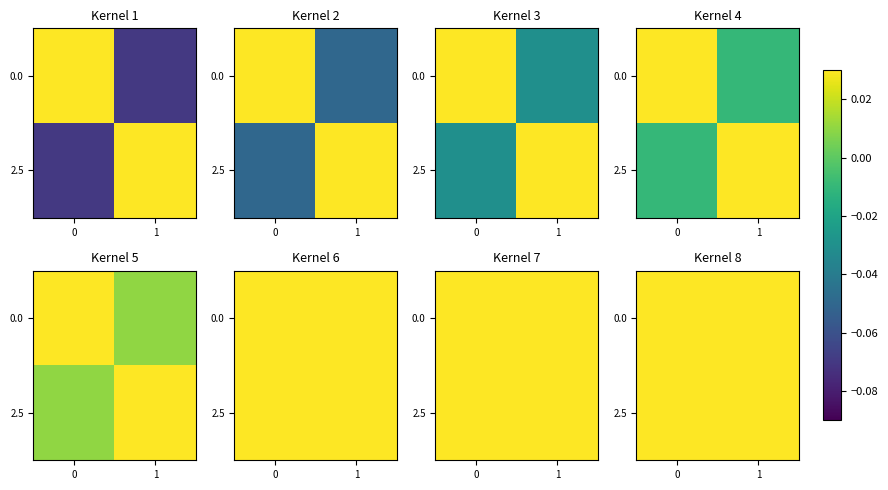

At how many categories does at least one series exceed 0?

2